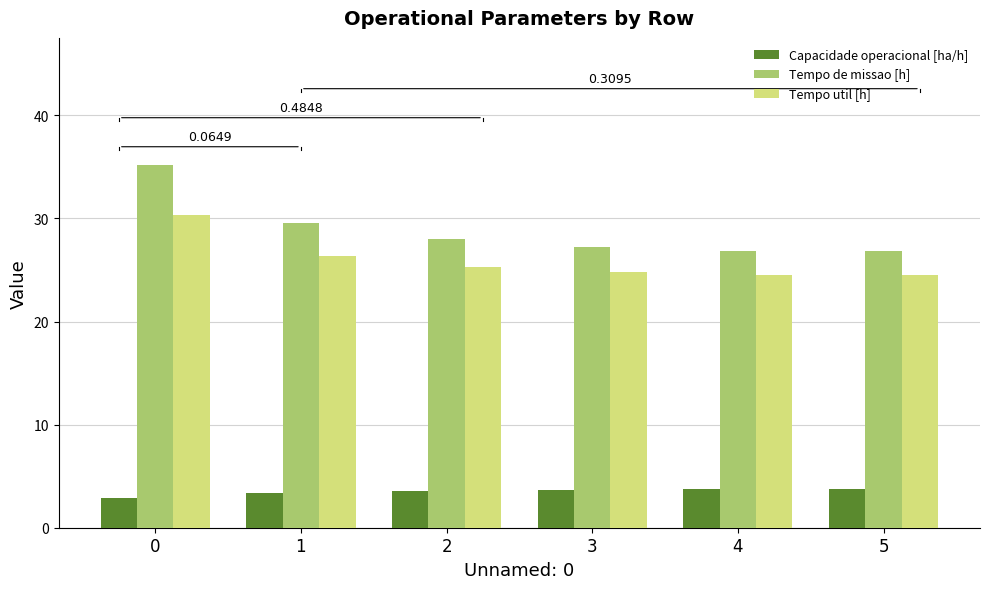

What is the spread (max minus min) of values at 1?

26.2